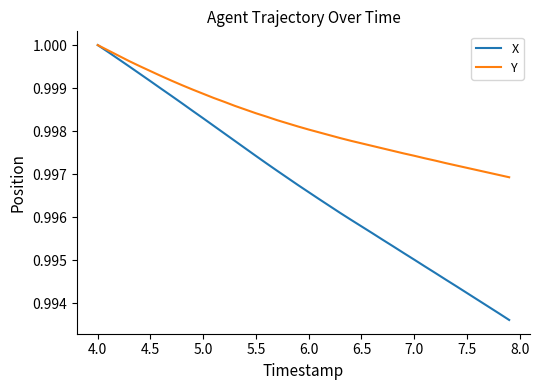

Rank the series by their average value, from highest to lowest.

Y, X